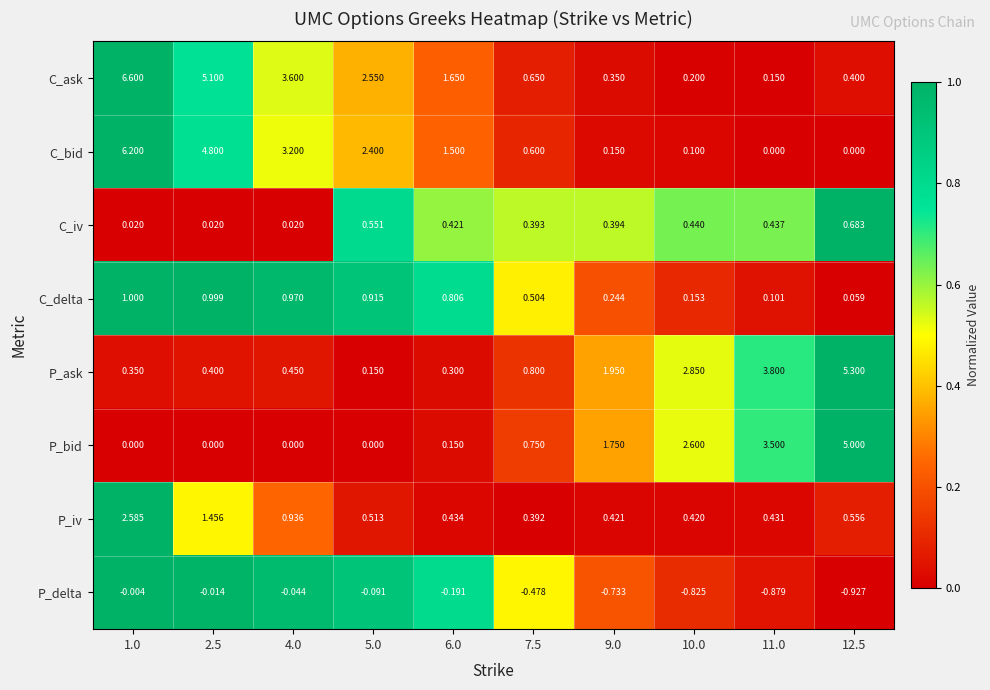

Which series changed the most between 1.0 and 6.0?

C_ask